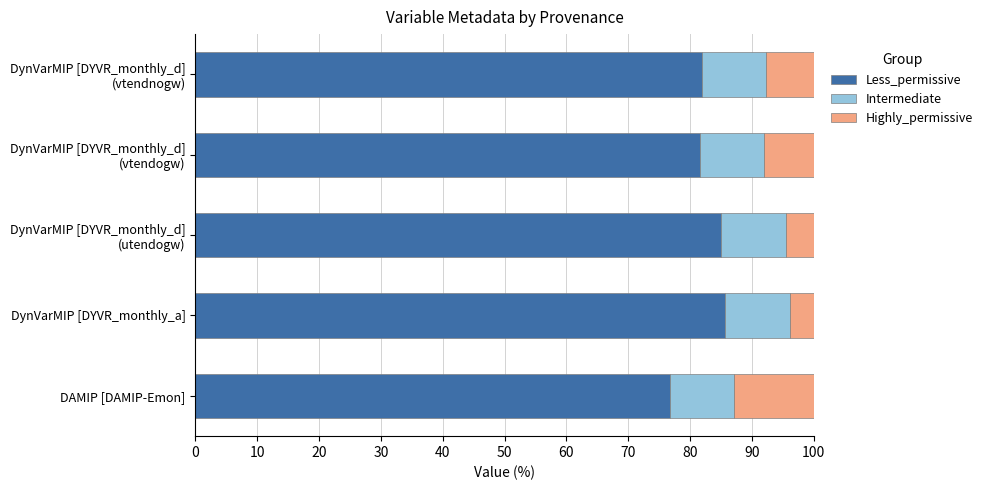

At which label does Less_permissive reach its minimum?

DAMIP [DAMIP-Emon]